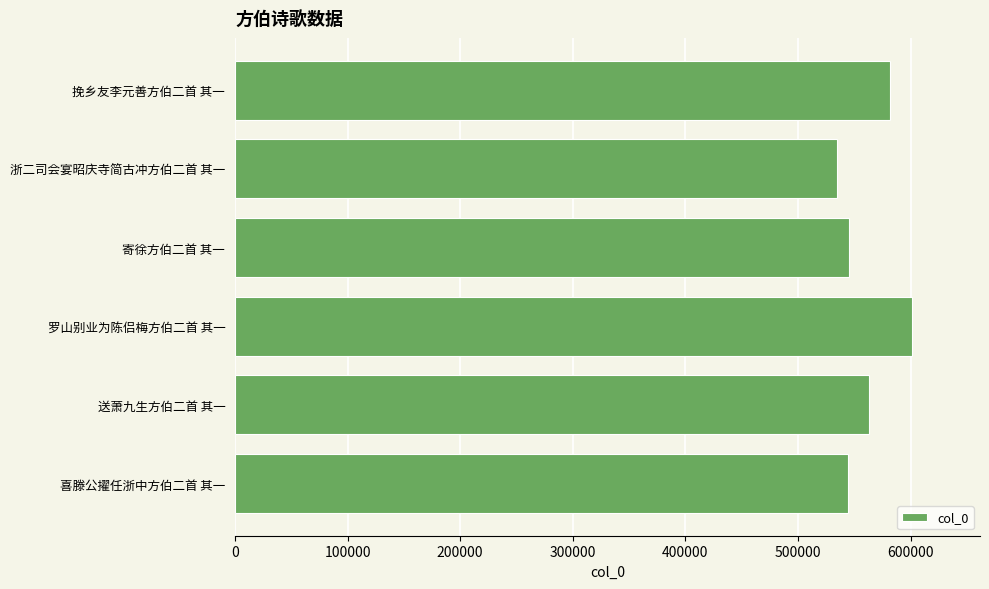

The value at 喜滕公擢任浙中方伯二首 其一 is 544757. True or false?

True